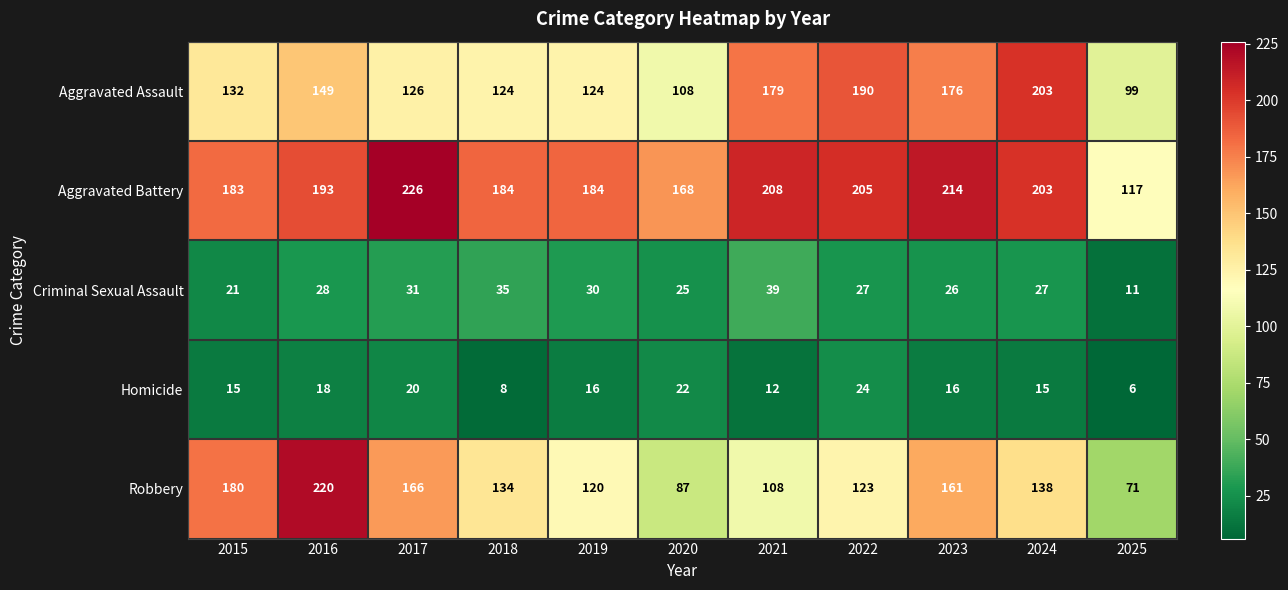

What is the total value across all series at 2023?

593